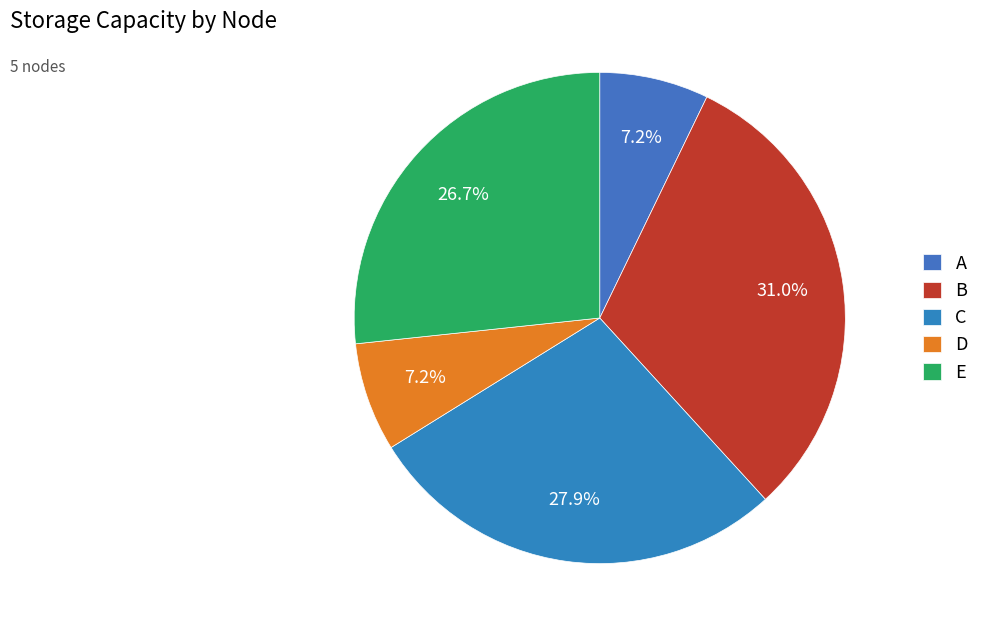

Count the number of slices in the pie.

5